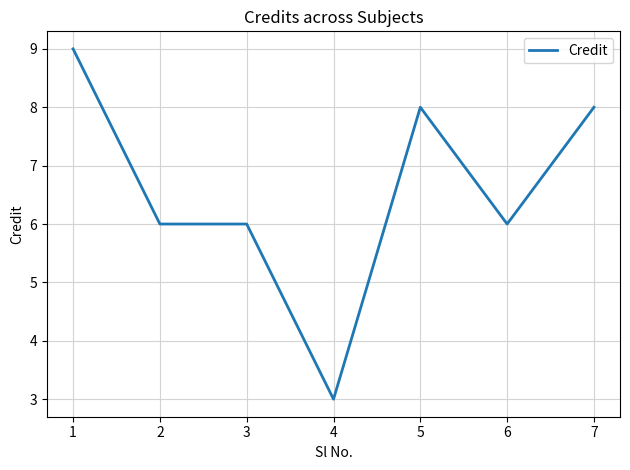

Which label corresponds to the smallest value in the chart?

4